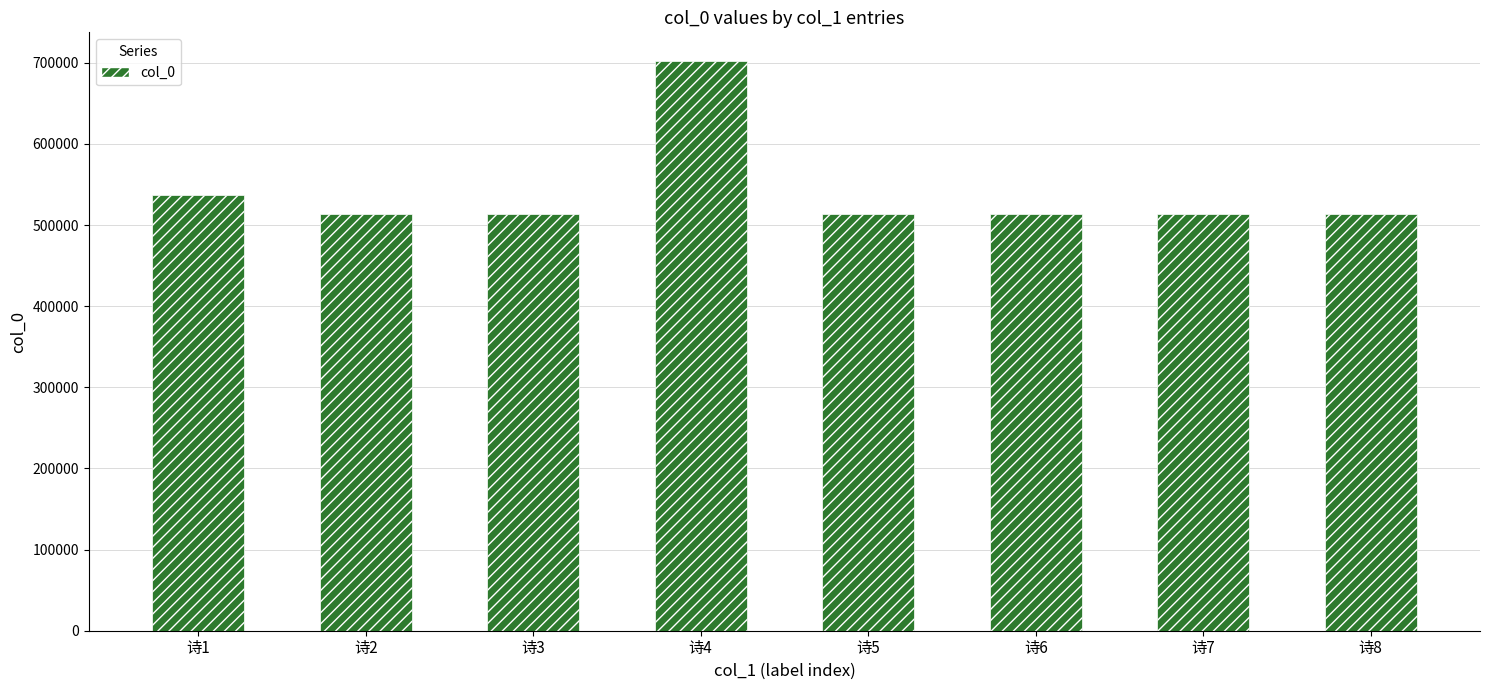

What is the approximate value at 诗5, to the nearest 50?

514050